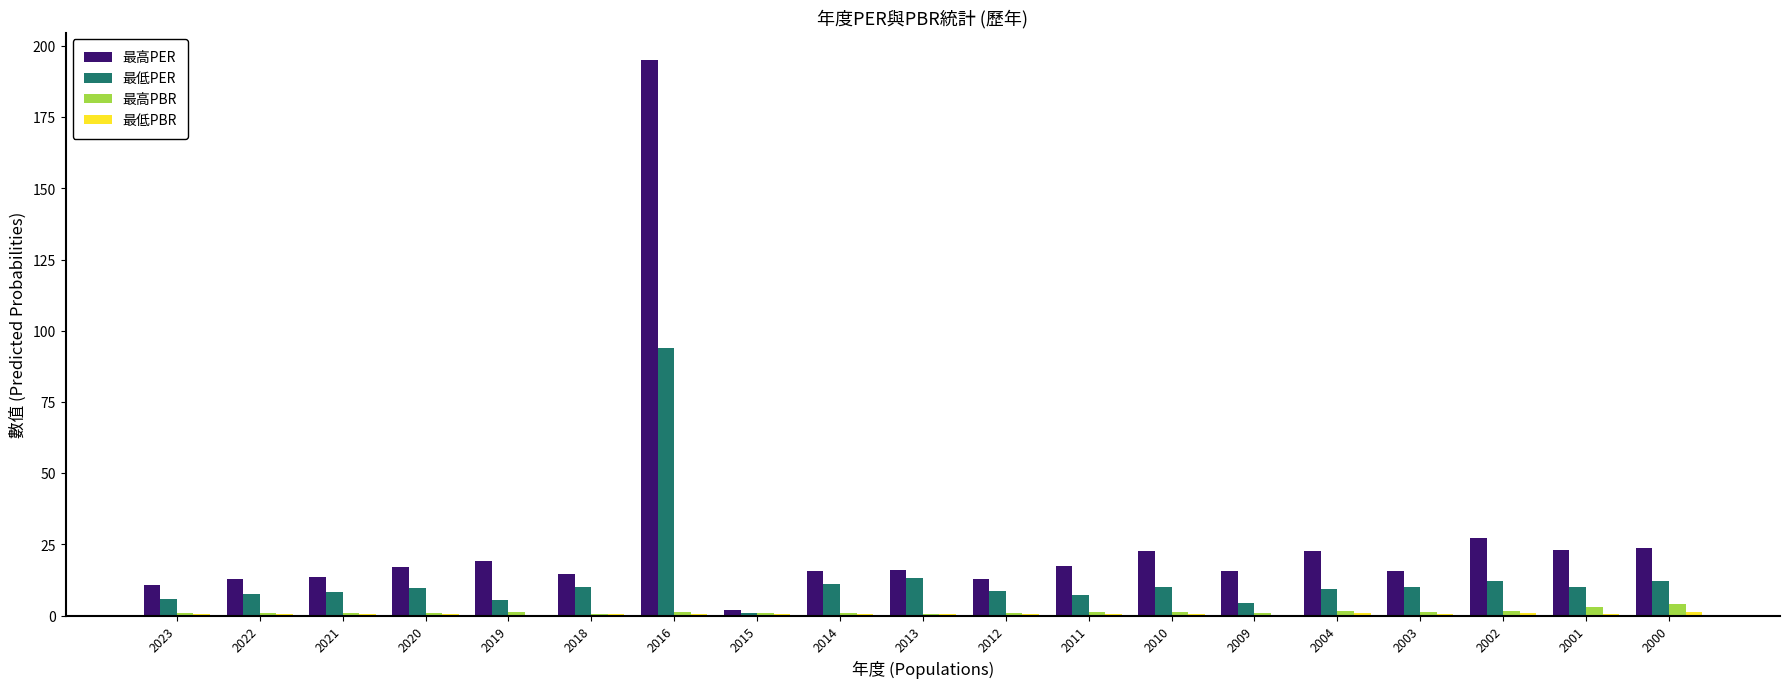

Which series has the largest total across all categories?

最高PER